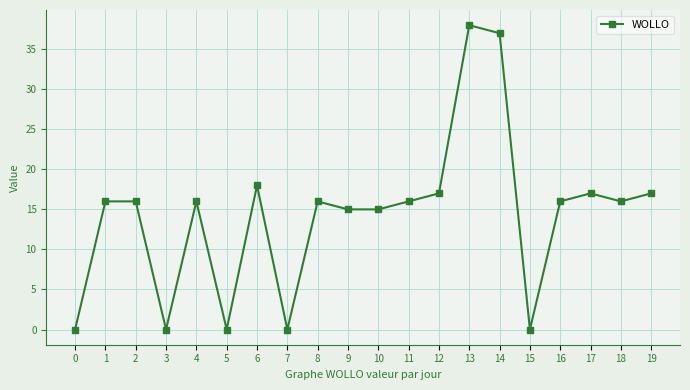

Approximately how many times larger is the value at 14 compared to 4?

2.3